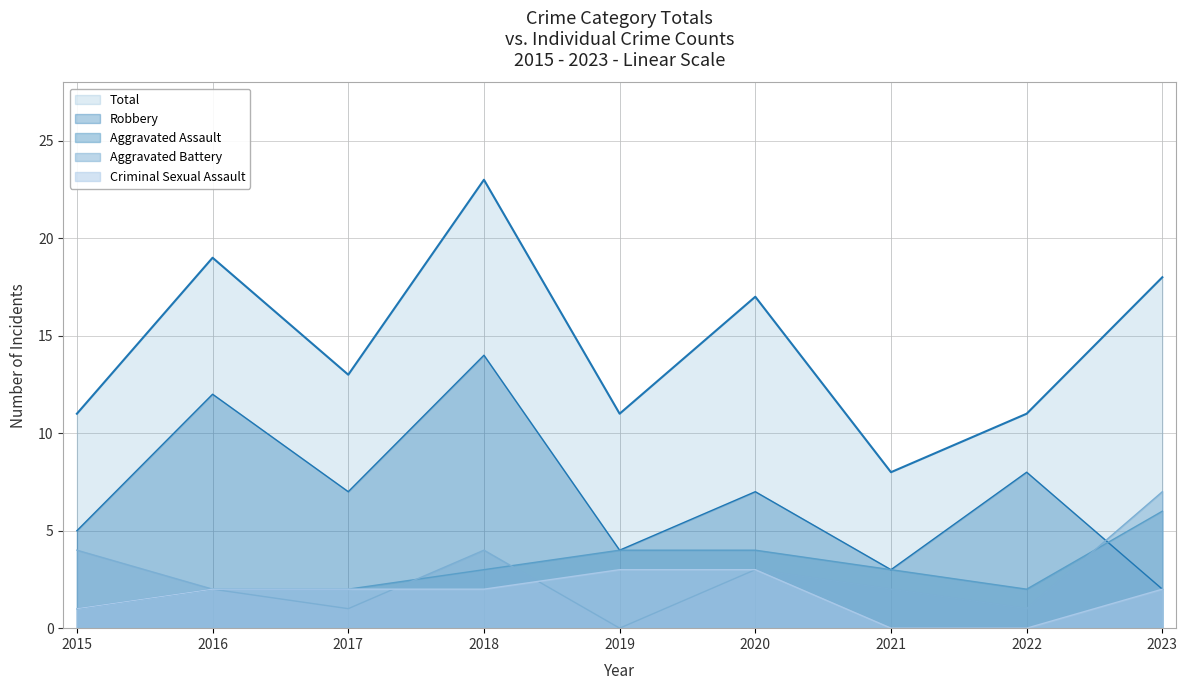

What is the value of the Total point at the 9th from the left?

18